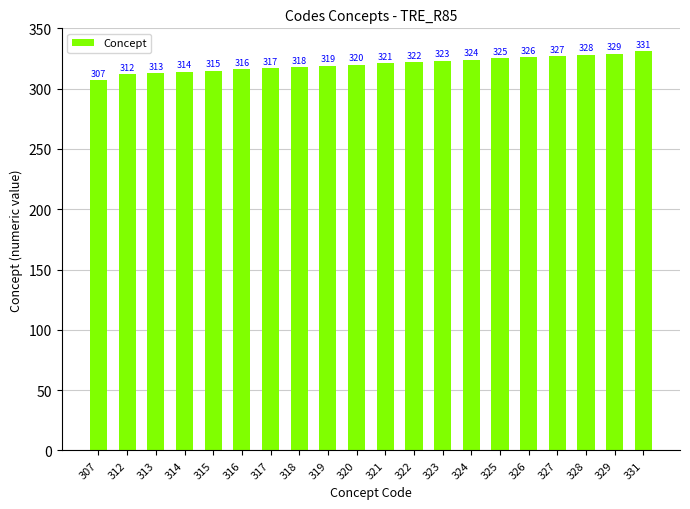

Is it true that the value at 314 is 314?

True